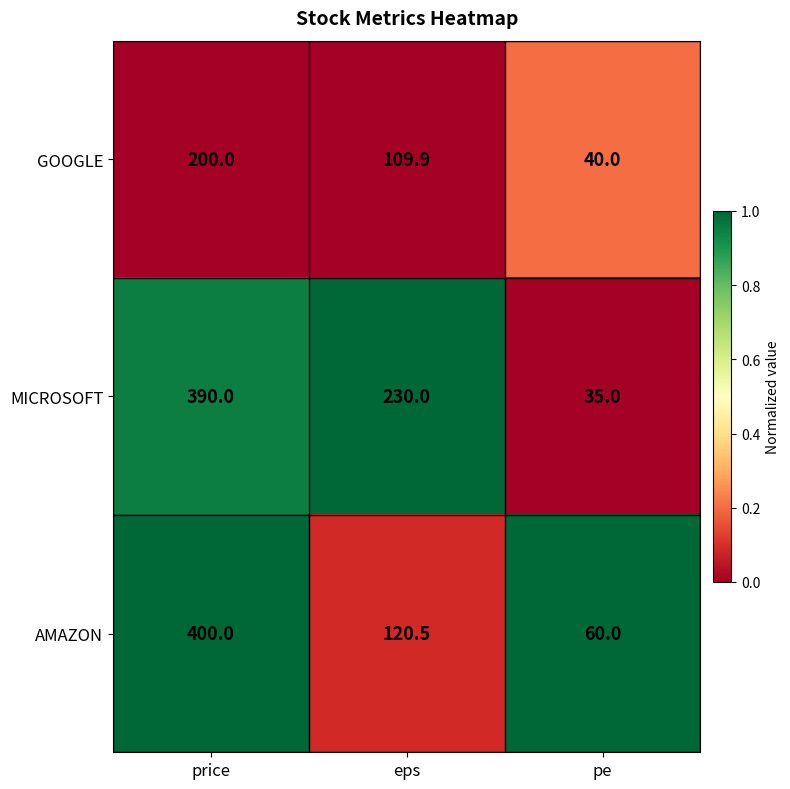

Is it true that GOOGLE equals 54.2 at pe?

False